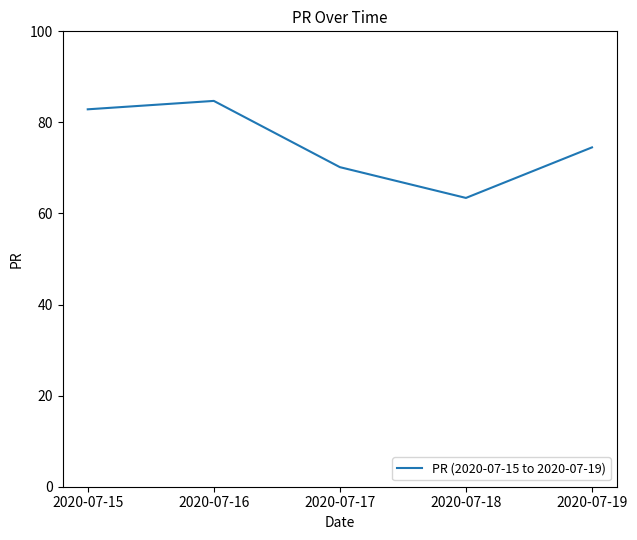

What value does the data have at 2020-07-17?

70.2